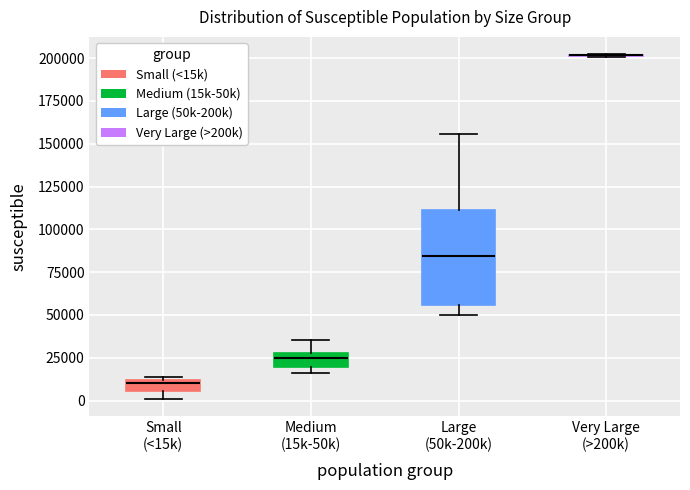

Comparing the boxes themselves (not the whiskers), which one is the tallest?

Large (50k-200k)